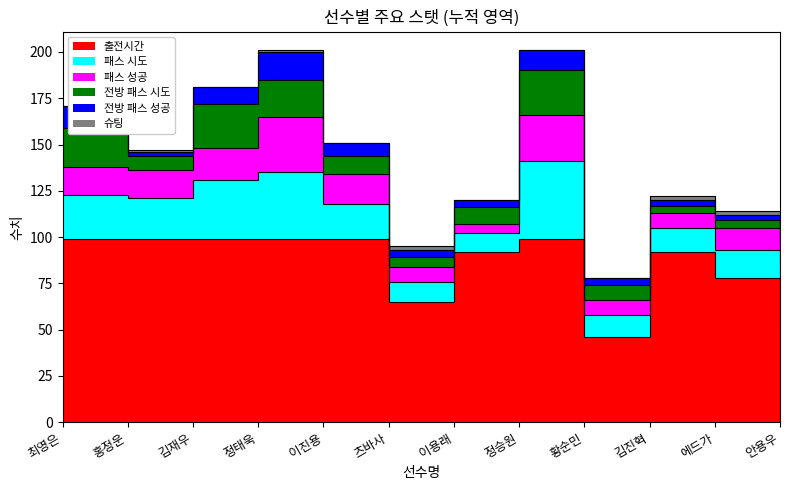

True or false: 슈팅 and 패스 시도 cross at least once.

False